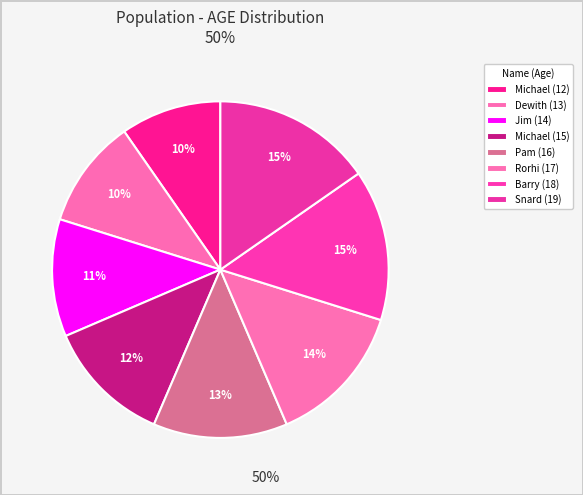

Does any single category account for the majority?

No